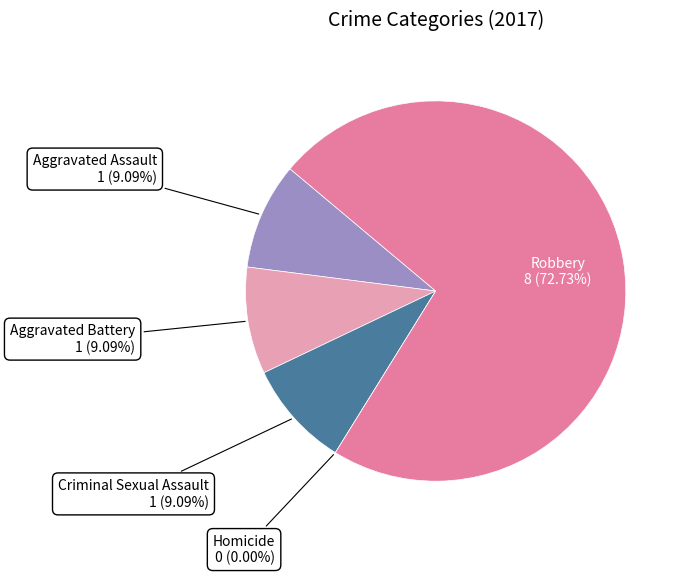

Which category accounts for the majority?

Robbery